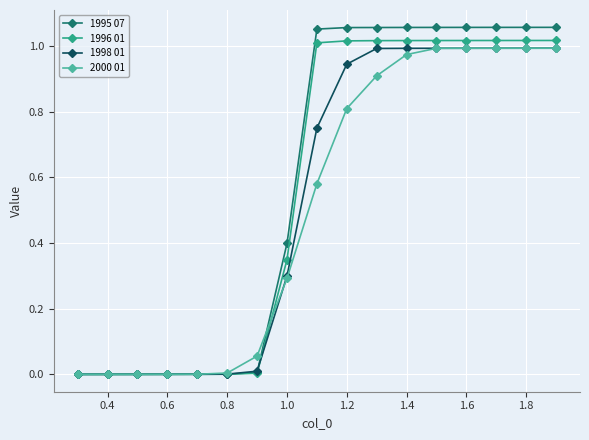

Which series has the widest spread of values?

1995 07